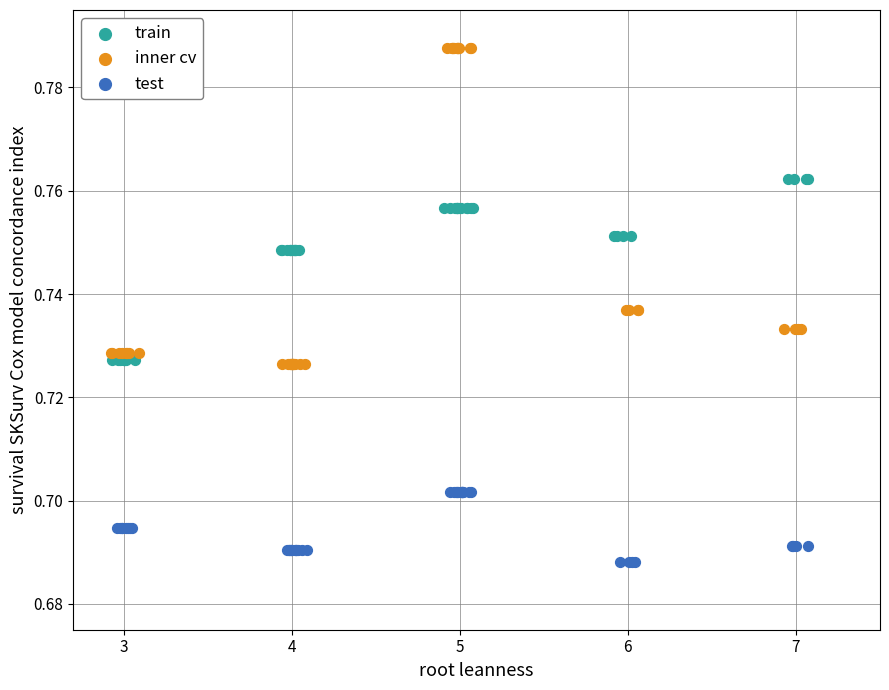

Which series has the largest Y range (max minus min)?

inner cv